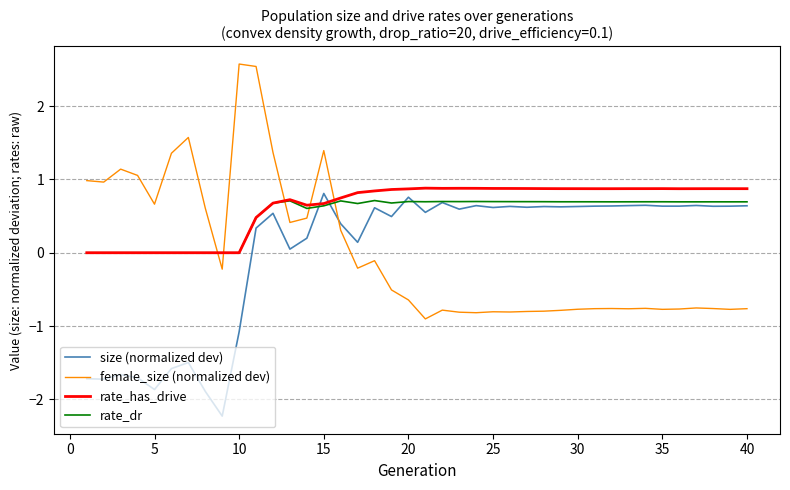

True or false: female_size (normalized dev) and rate_dr intersect in this chart.

True